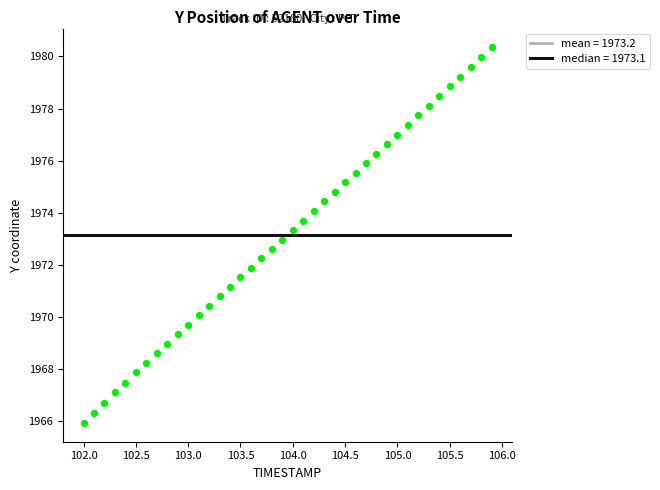

What is the range of Y values (max minus min)?

14.4